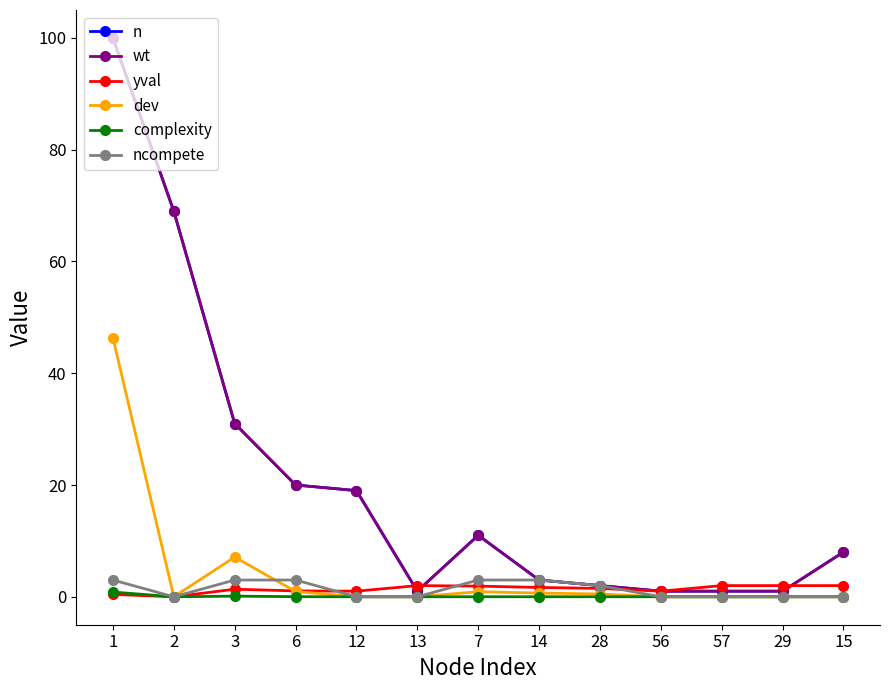

Reading left to right, extract all data points from this chart.

n: 1=100.0	2=69.0	3=31.0	6=20.0	12=19.0	13=1.0	7=11.0	14=3.0	28=2.0	56=1.0	57=1.0	29=1.0	15=8.0
wt: 1=100.0	2=69.0	3=31.0	6=20.0	12=19.0	13=1.0	7=11.0	14=3.0	28=2.0	56=1.0	57=1.0	29=1.0	15=8.0
yval: 1=0.4	2=0.0	3=1.4	6=1.1	12=1.0	13=2.0	7=1.9	14=1.7	28=1.5	56=1.0	57=2.0	29=2.0	15=2.0
dev: 1=46.4	2=0.0	3=7.1	6=0.9	12=0.0	13=0.0	7=0.9	14=0.7	28=0.5	56=0.0	57=0.0	29=0.0	15=0.0
complexity: 1=0.8	2=0.0	3=0.1	6=0.0	12=0.0	13=0.0	7=0.0	14=0.0	28=0.0	56=0.0	57=0.0	29=0.0	15=0.0
ncompete: 1=3.0	2=0.0	3=3.0	6=3.0	12=0.0	13=0.0	7=3.0	14=3.0	28=2.0	56=0.0	57=0.0	29=0.0	15=0.0